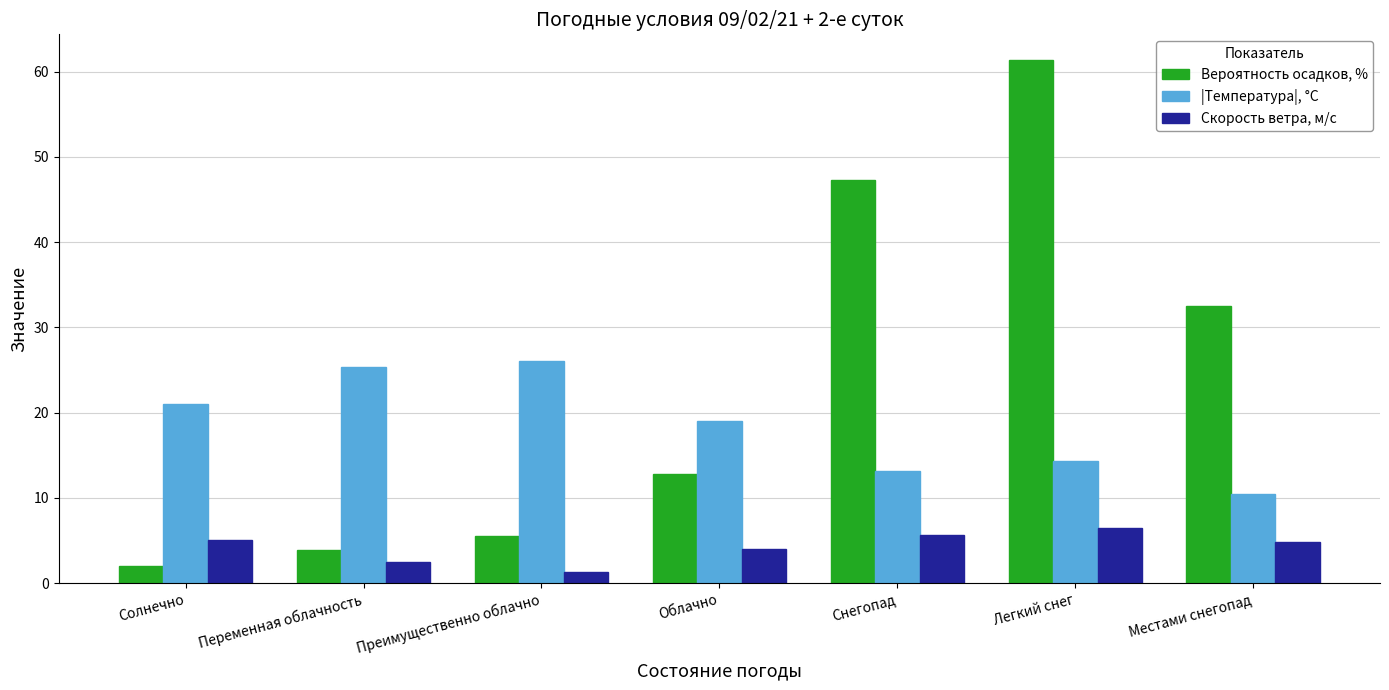

What are all the series names shown in the legend?

Вероятность осадков, %, |Температура|, °C, Скорость ветра, м/c